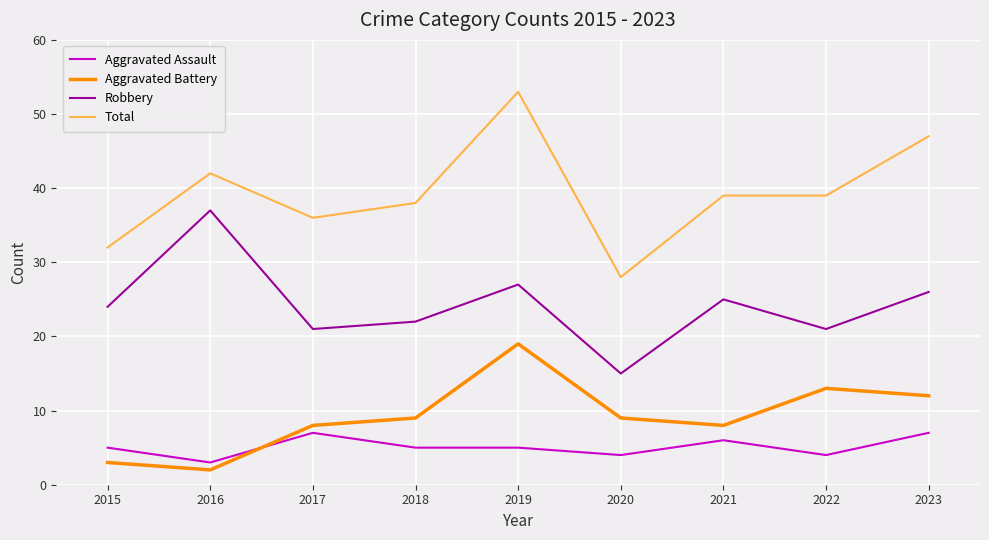

What is the sum of all Aggravated Assault values?

46